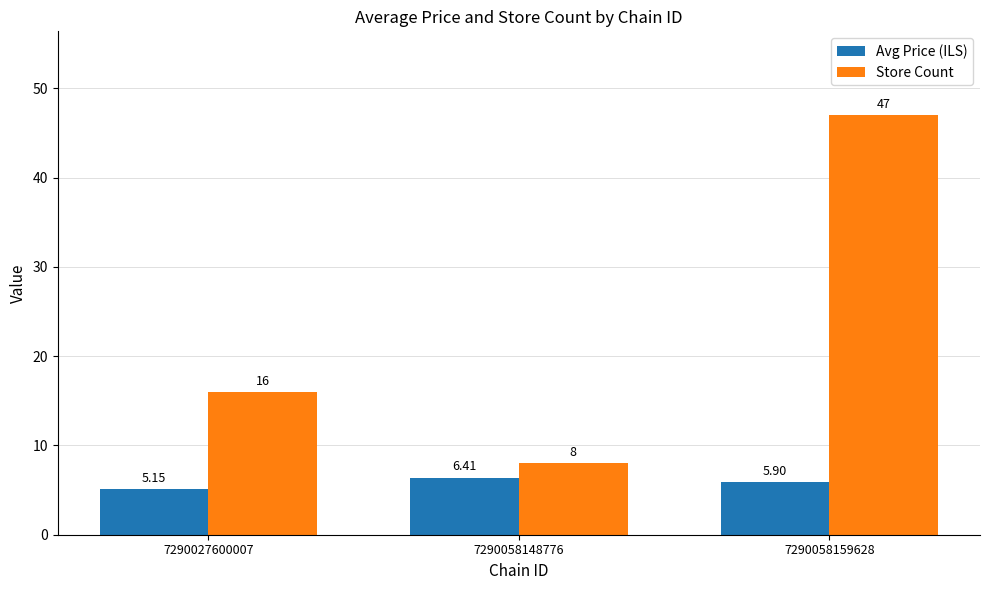

What is the sum of all Store Count values?

71.0